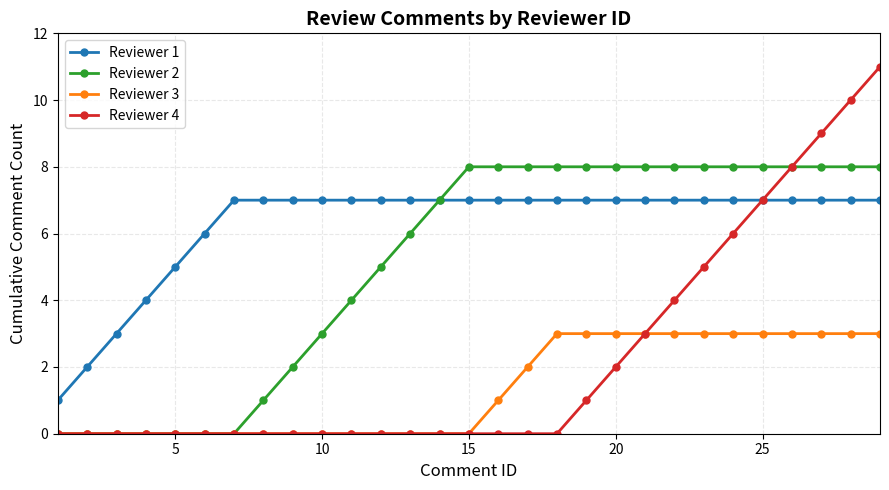

True or false: Reviewer 1 and Reviewer 3 intersect in this chart.

False